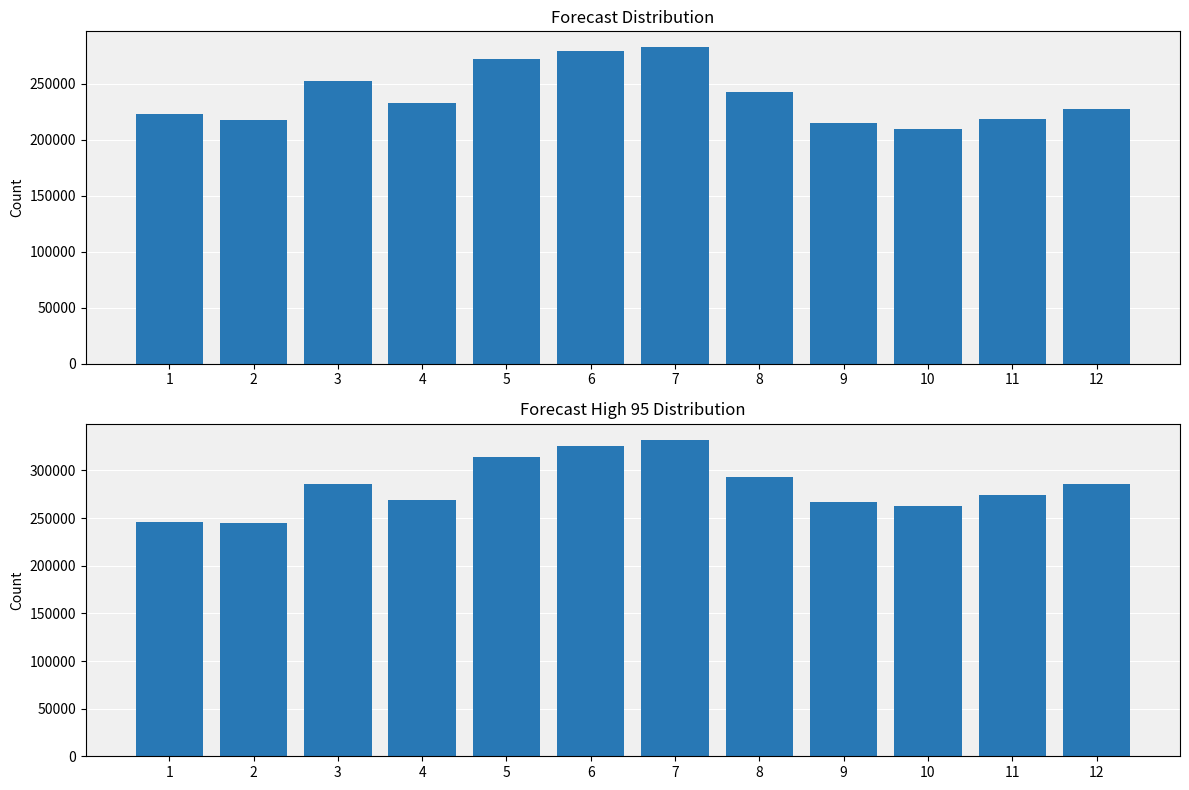

What are all the series names shown in the legend?

forecast, forecast_high_95